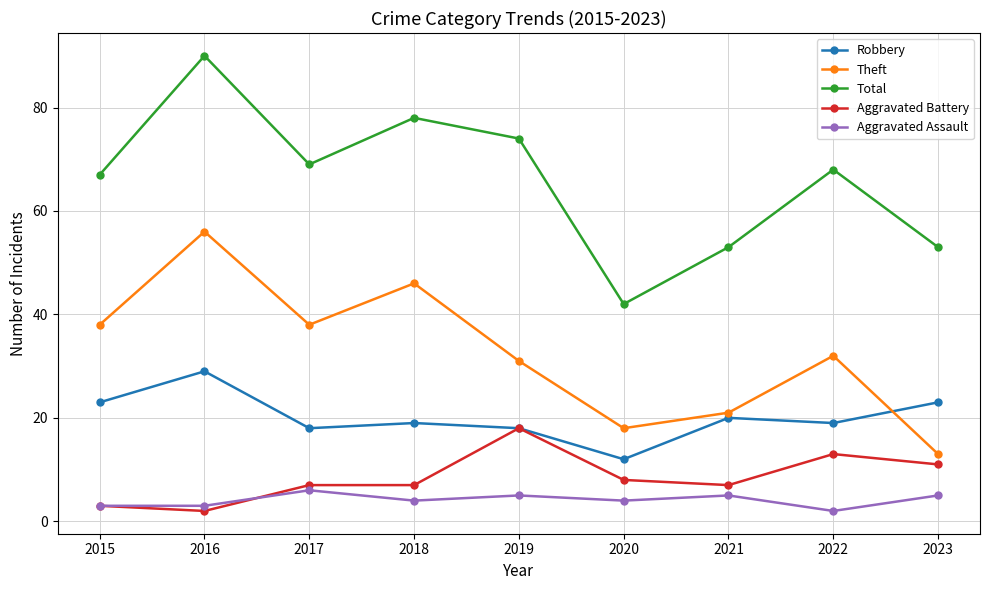

True or false: Aggravated Battery and Total cross at least once.

False